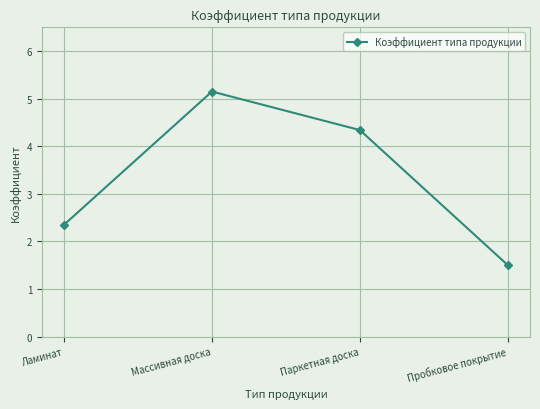

How many lines are shown in the chart?

1